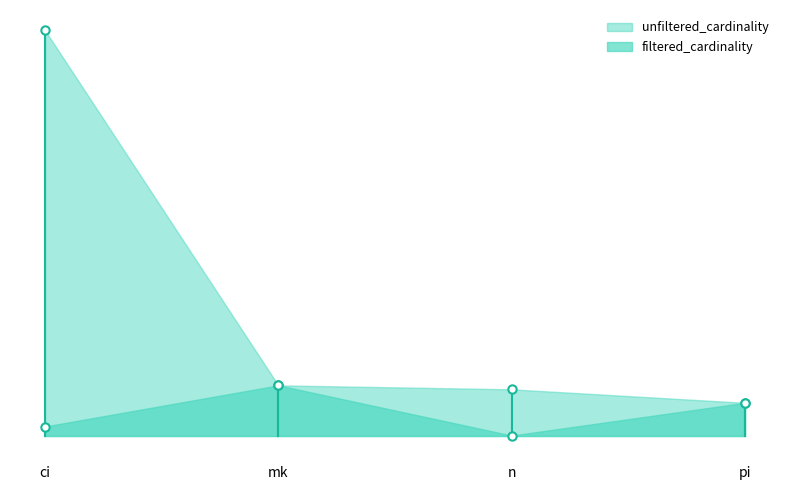

Reading right to left, what are all the values shown in this chart?

unfiltered_cardinality: 2963664	4167875	4523930	36244344
filtered_cardinality: 2963664	39321	4523930	845701